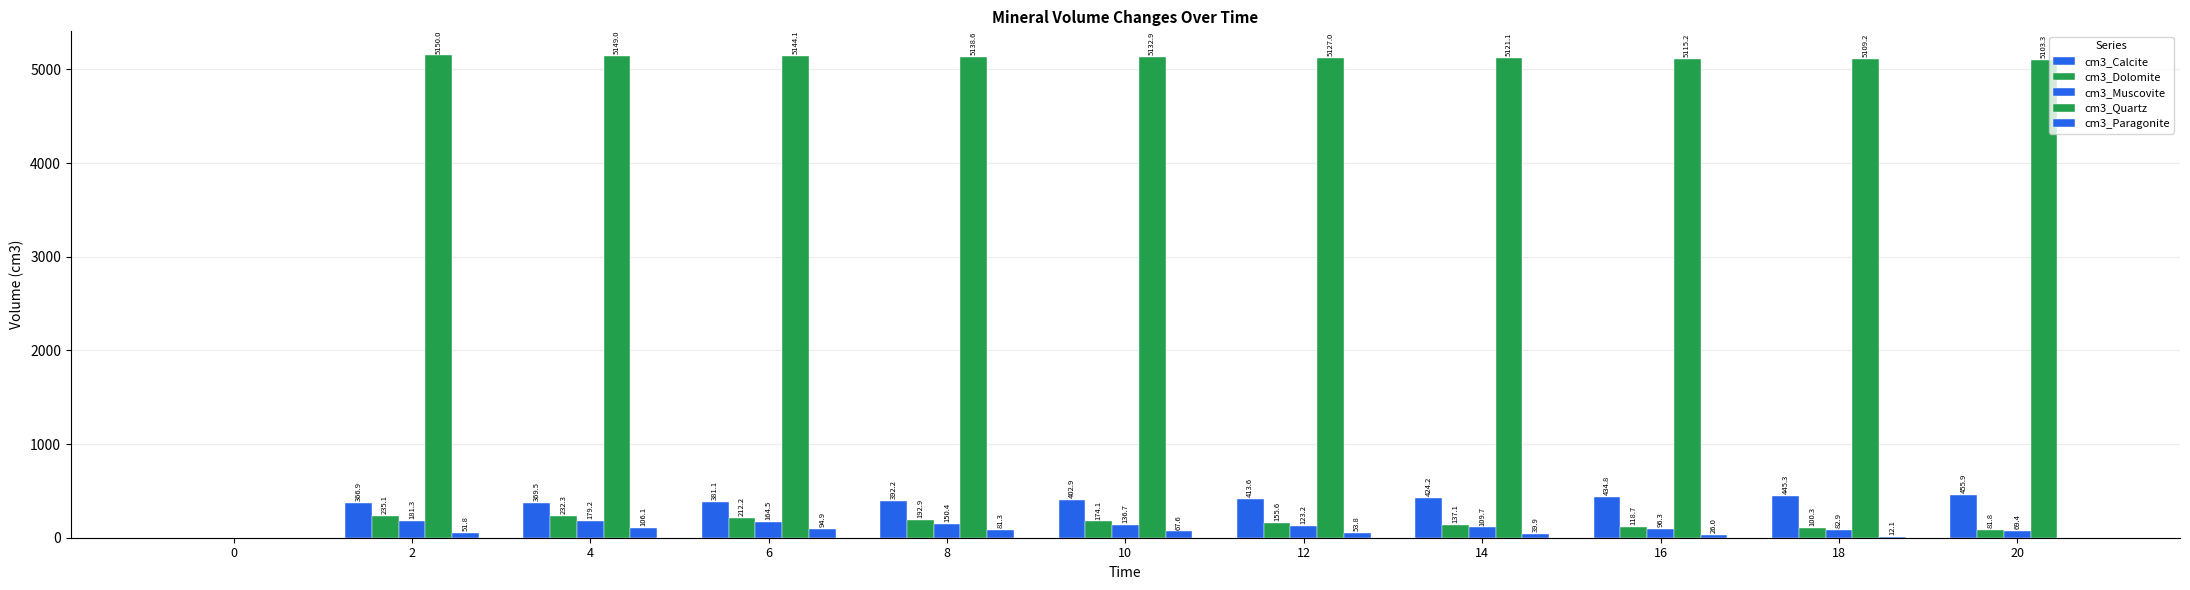

At how many categories does at least one series exceed 2631?

10